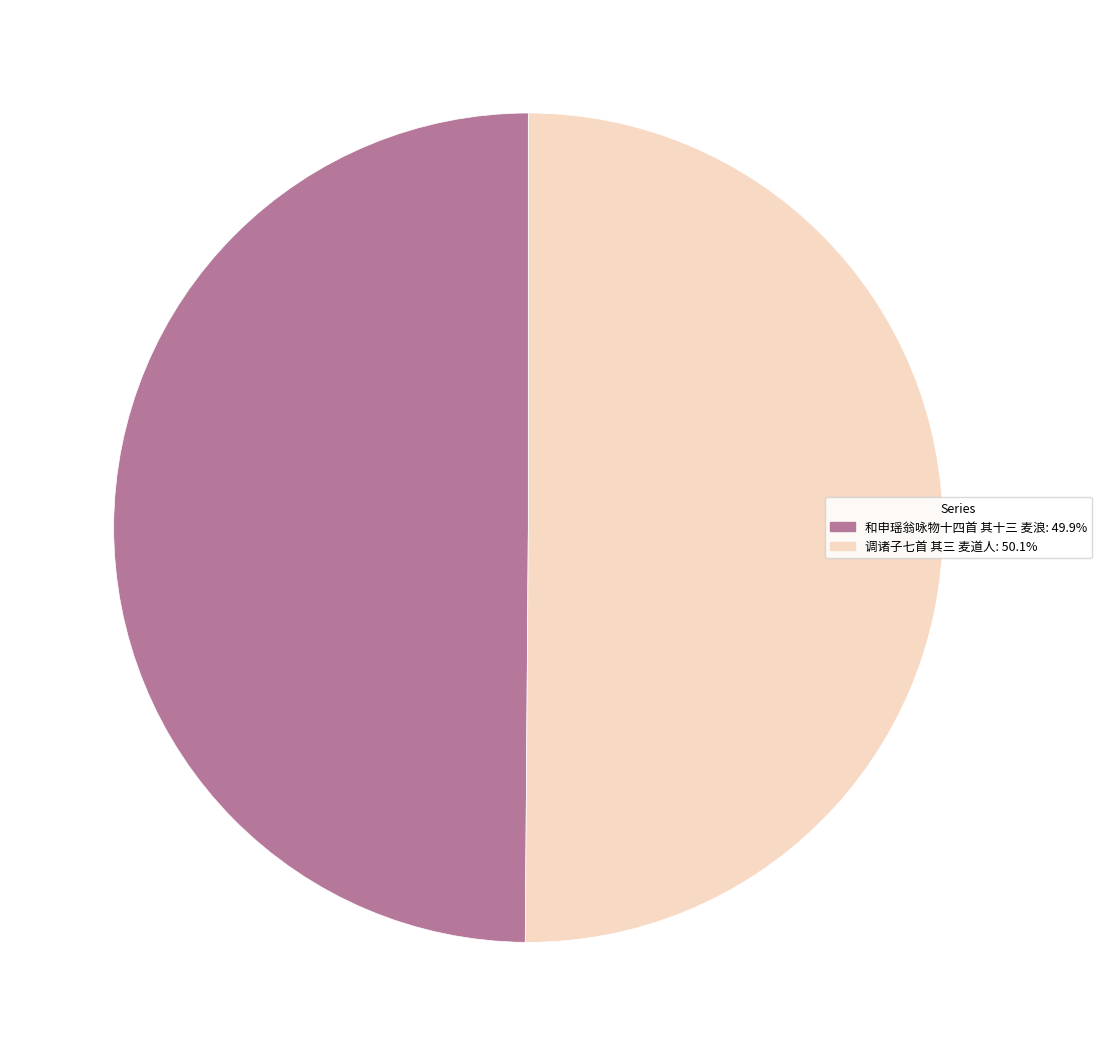

Is it true that 调诸子七首 其三 麦道人 is 50% of the pie?

True